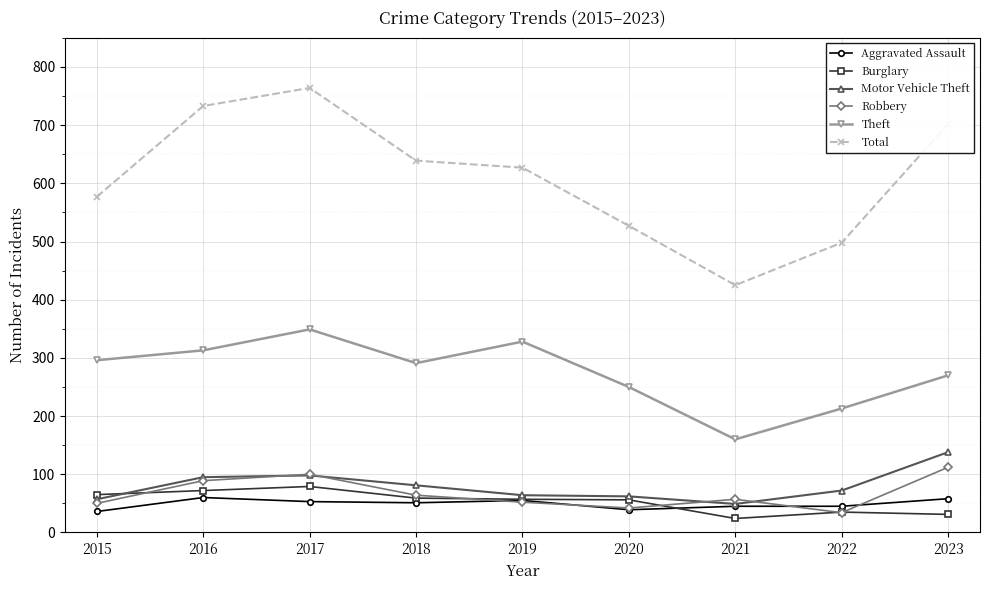

List the series in order of their peak value, highest first.

Total, Theft, Motor Vehicle Theft, Robbery, Burglary, Aggravated Assault